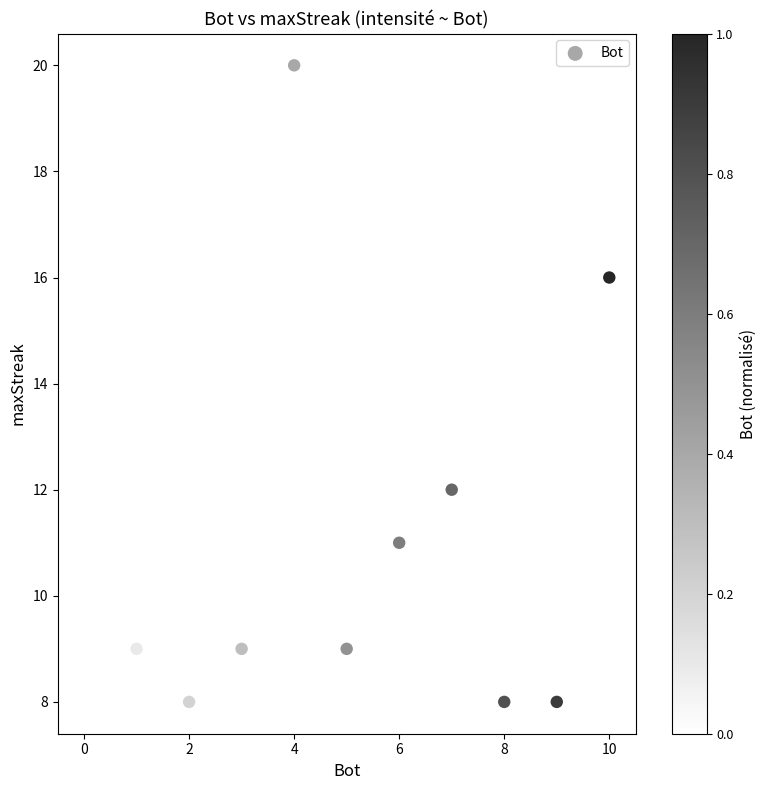

What is the range of X values (max minus min)?

10